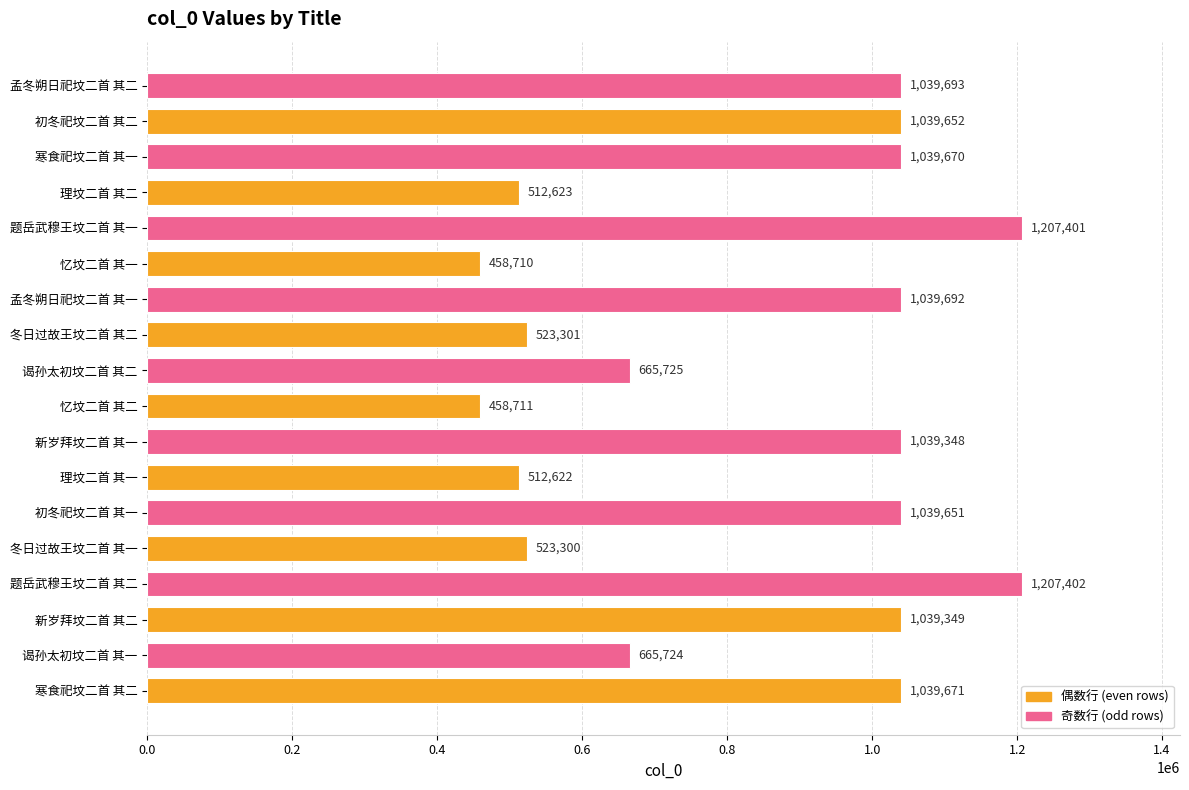

Rank the categories by value from lowest to highest.

忆坟二首 其一, 忆坟二首 其二, 理坟二首 其一, 理坟二首 其二, 冬日过故王坟二首 其一, 冬日过故王坟二首 其二, 谒孙太初坟二首 其一, 谒孙太初坟二首 其二, 新岁拜坟二首 其一, 新岁拜坟二首 其二, 初冬祀坟二首 其一, 初冬祀坟二首 其二, 寒食祀坟二首 其一, 寒食祀坟二首 其二, 孟冬朔日祀坟二首 其一, 孟冬朔日祀坟二首 其二, 题岳武穆王坟二首 其一, 题岳武穆王坟二首 其二